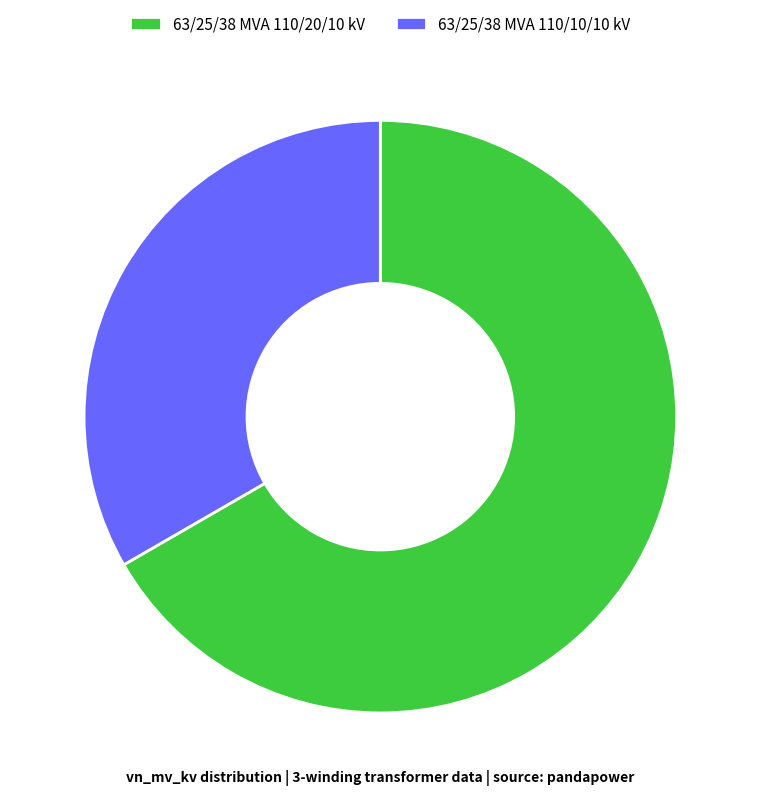

What is the largest slice in the pie chart?

63/25/38 MVA 110/20/10 kV